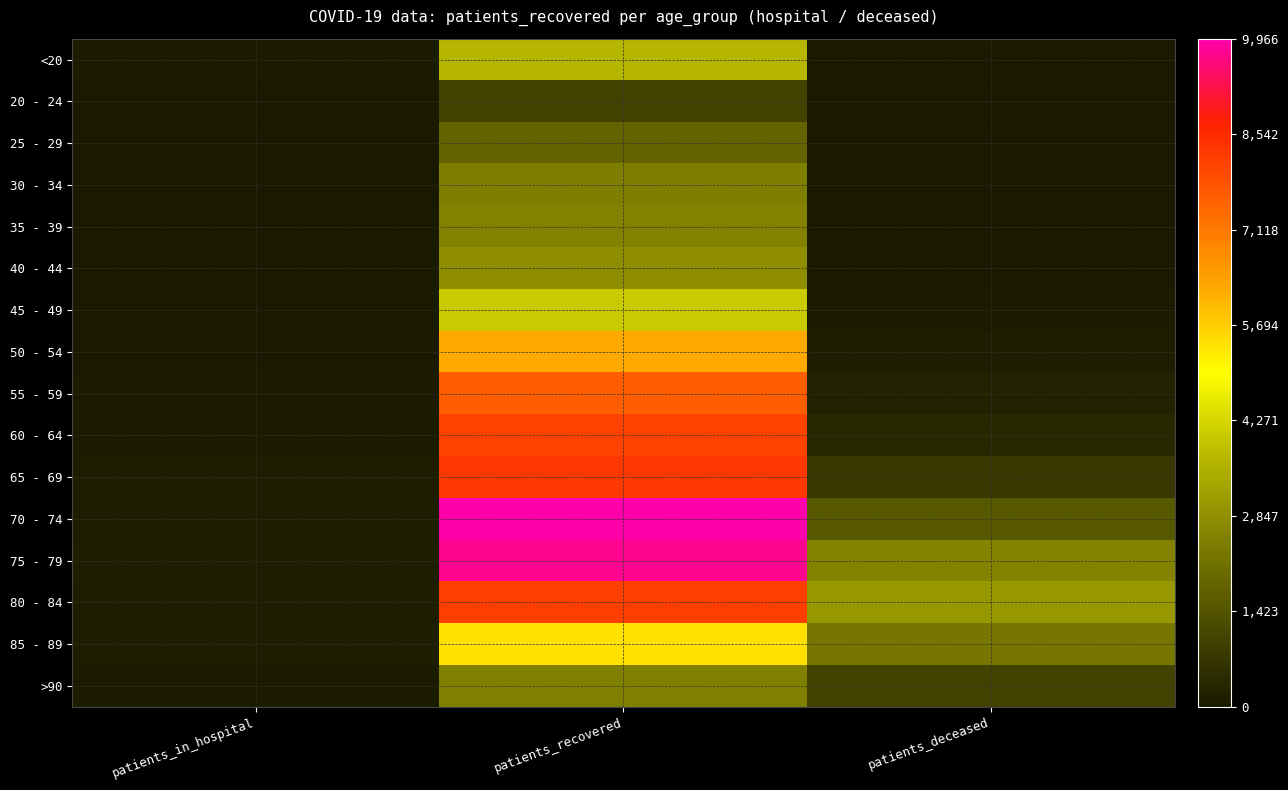

What is the total value across all series at patients_recovered?

84658